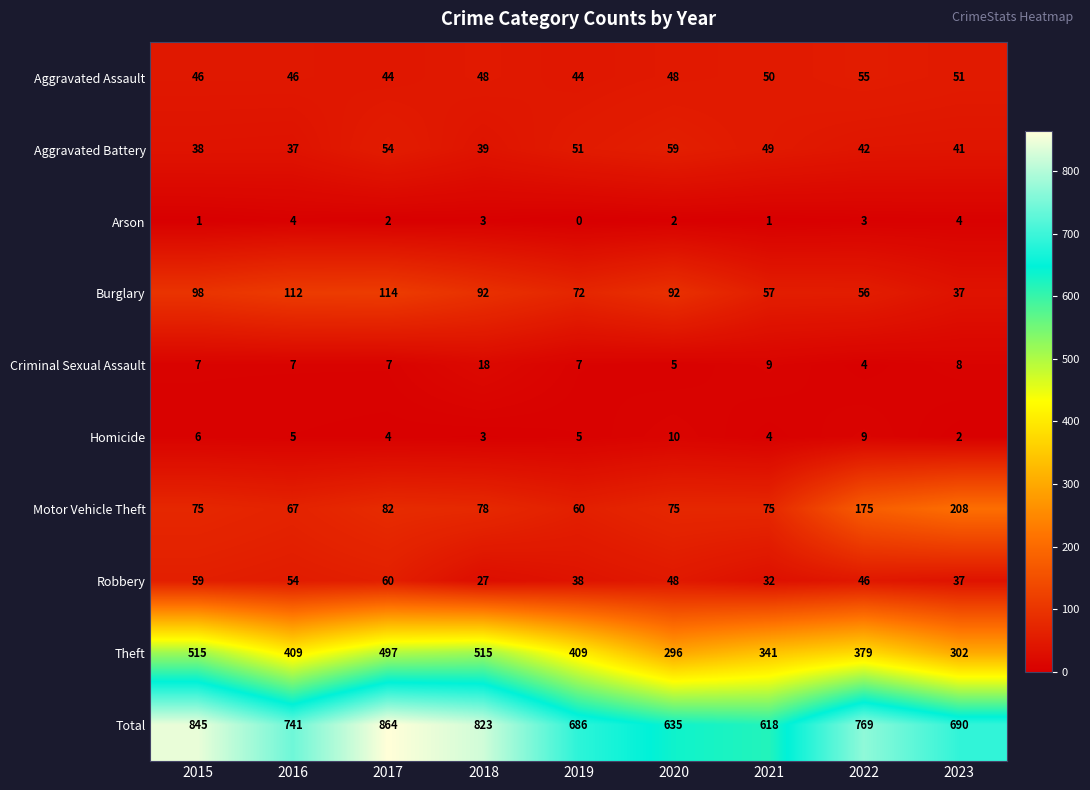

The Motor Vehicle Theft series shows 75 at 2015. True or false?

True